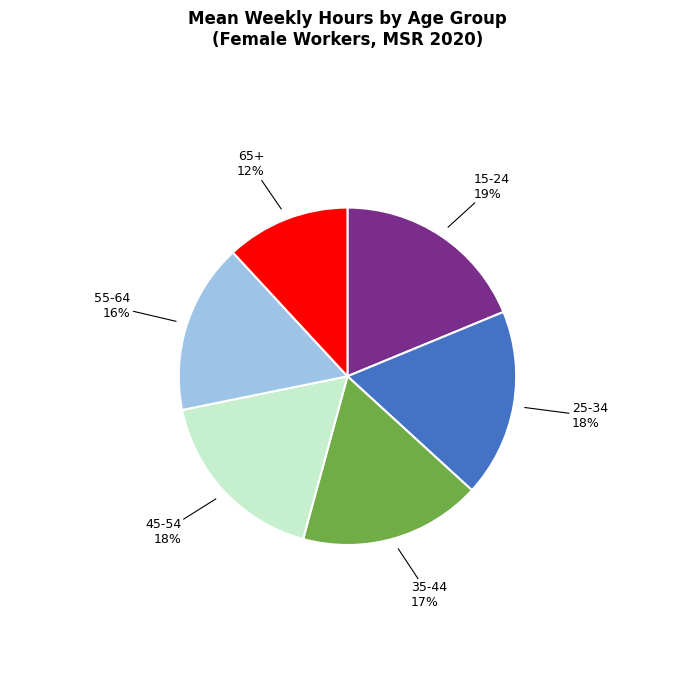

To the nearest percent, what is the average slice percentage?

17%